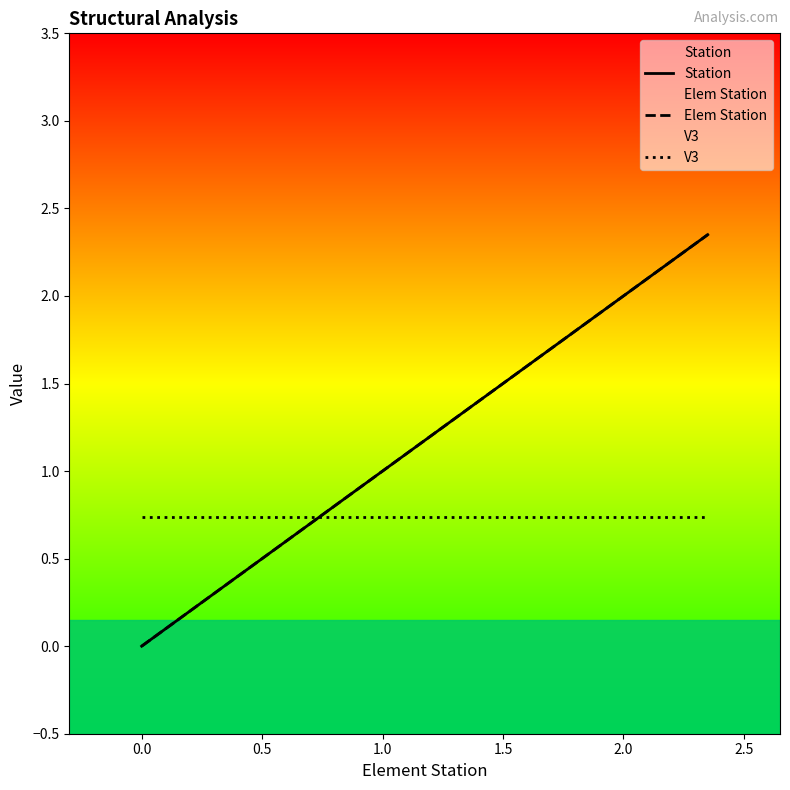

Which series has the largest total across all categories?

Station